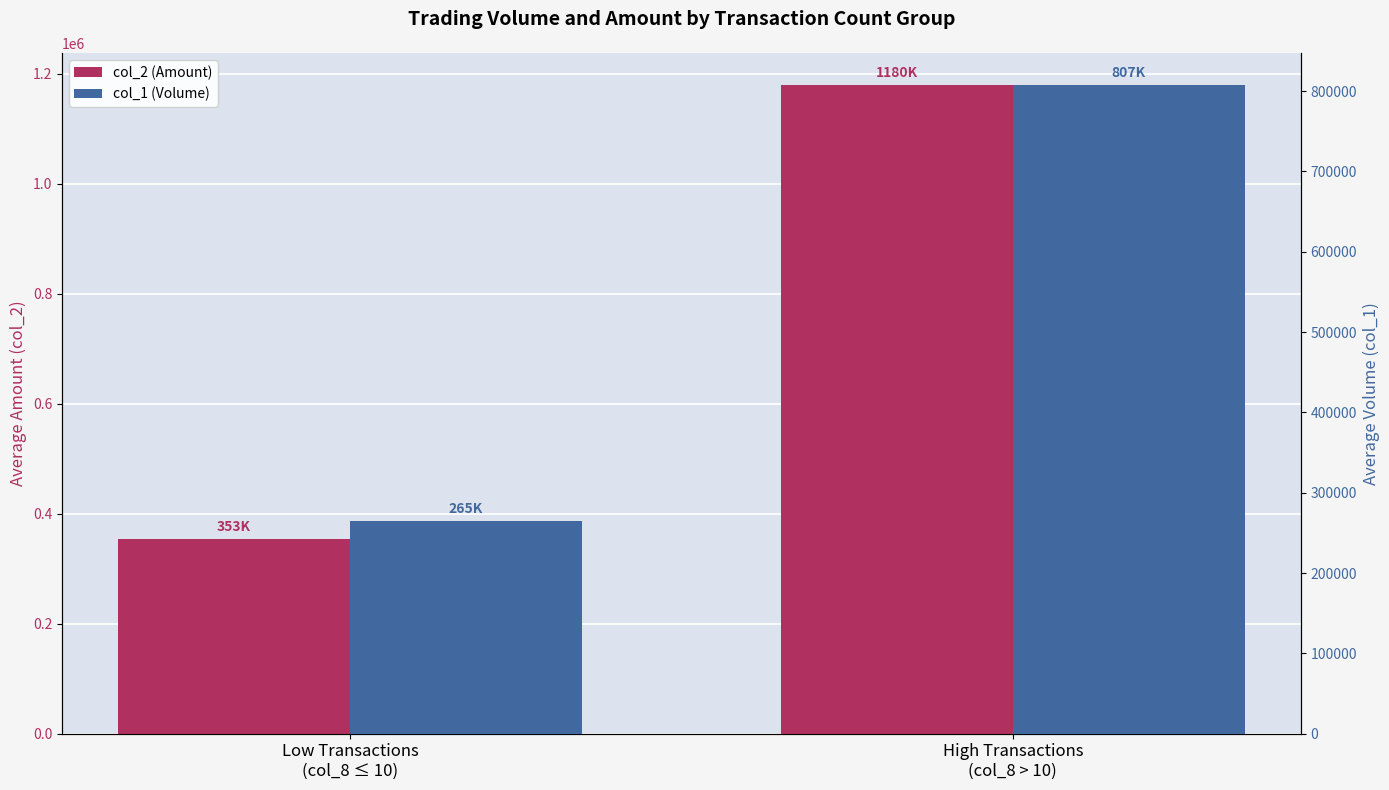

Rank the series by their maximum value, from lowest to highest.

col_1 (Volume), col_2 (Amount)